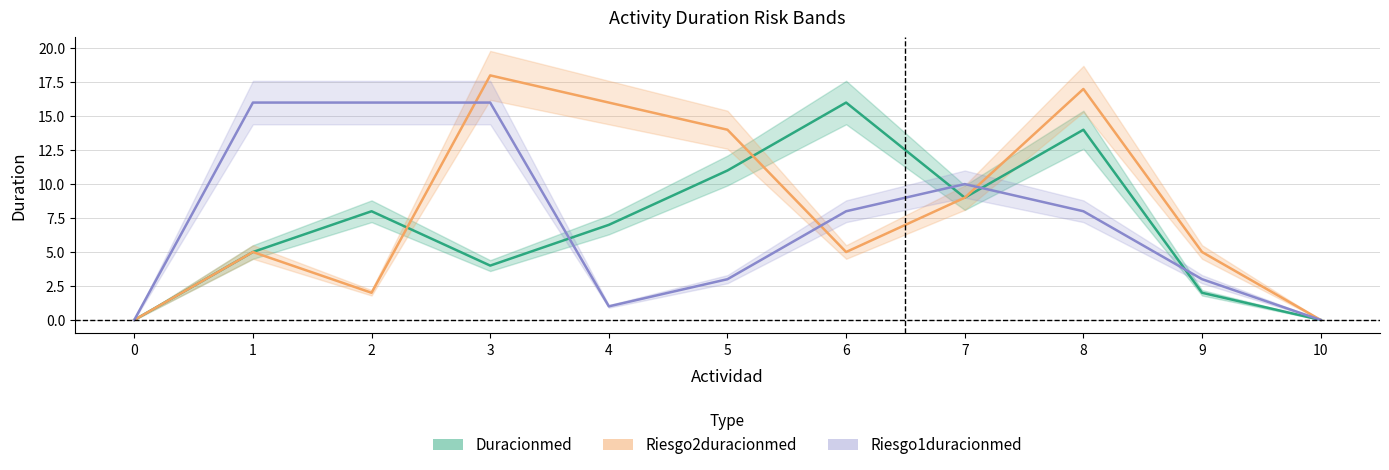

Rank the series by their maximum value, from highest to lowest.

Riesgo2duracionmed, Duracionmed, Riesgo1duracionmed